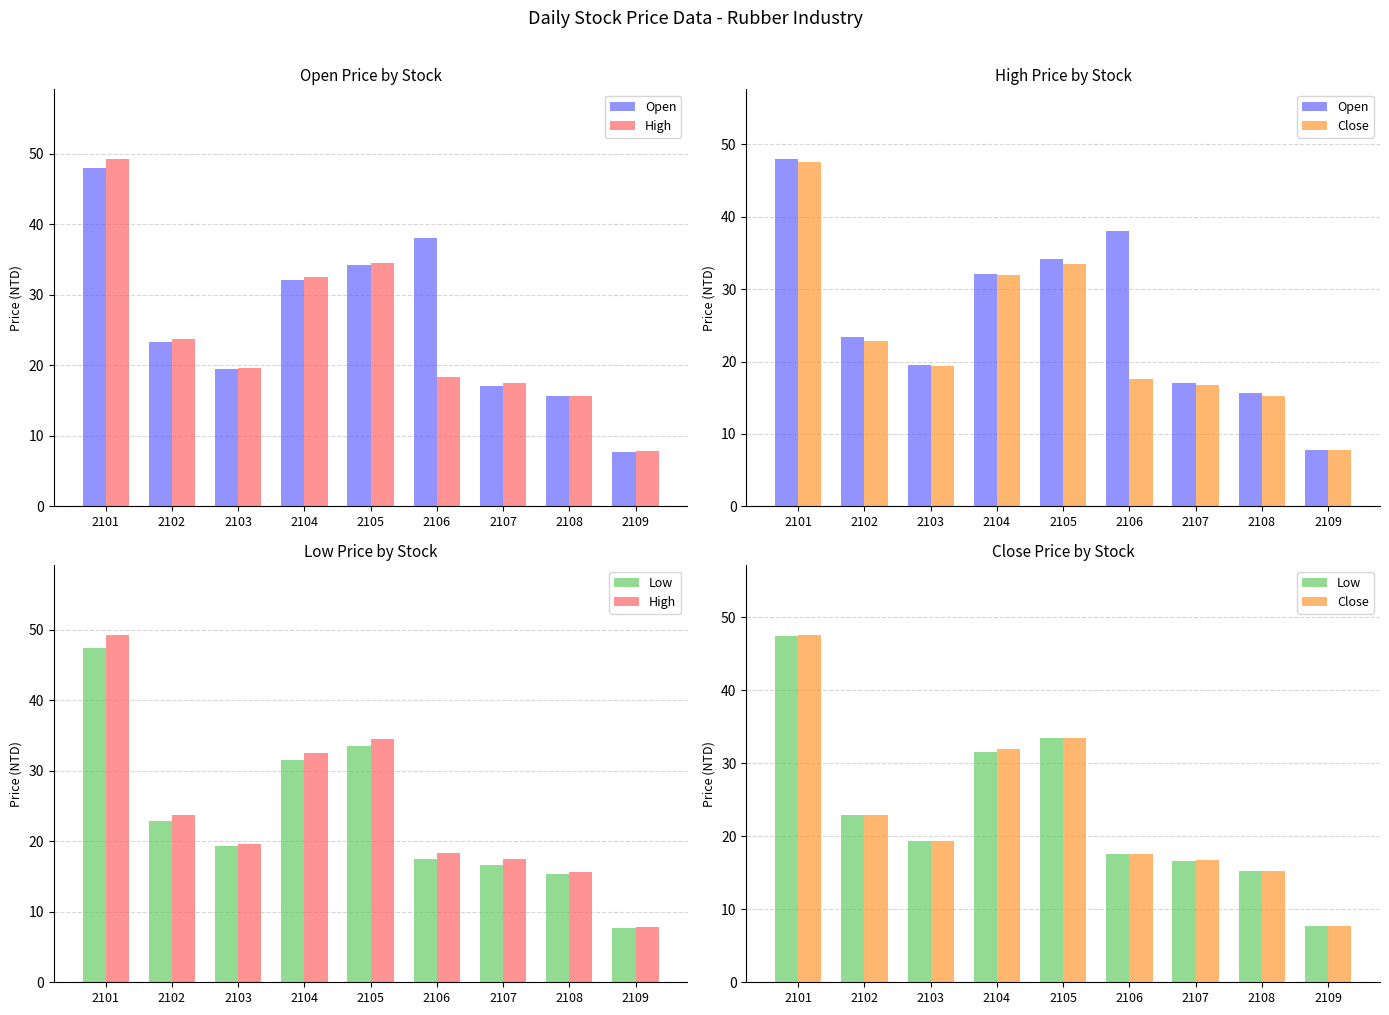

Which label corresponds to the smallest value in the chart?

2109